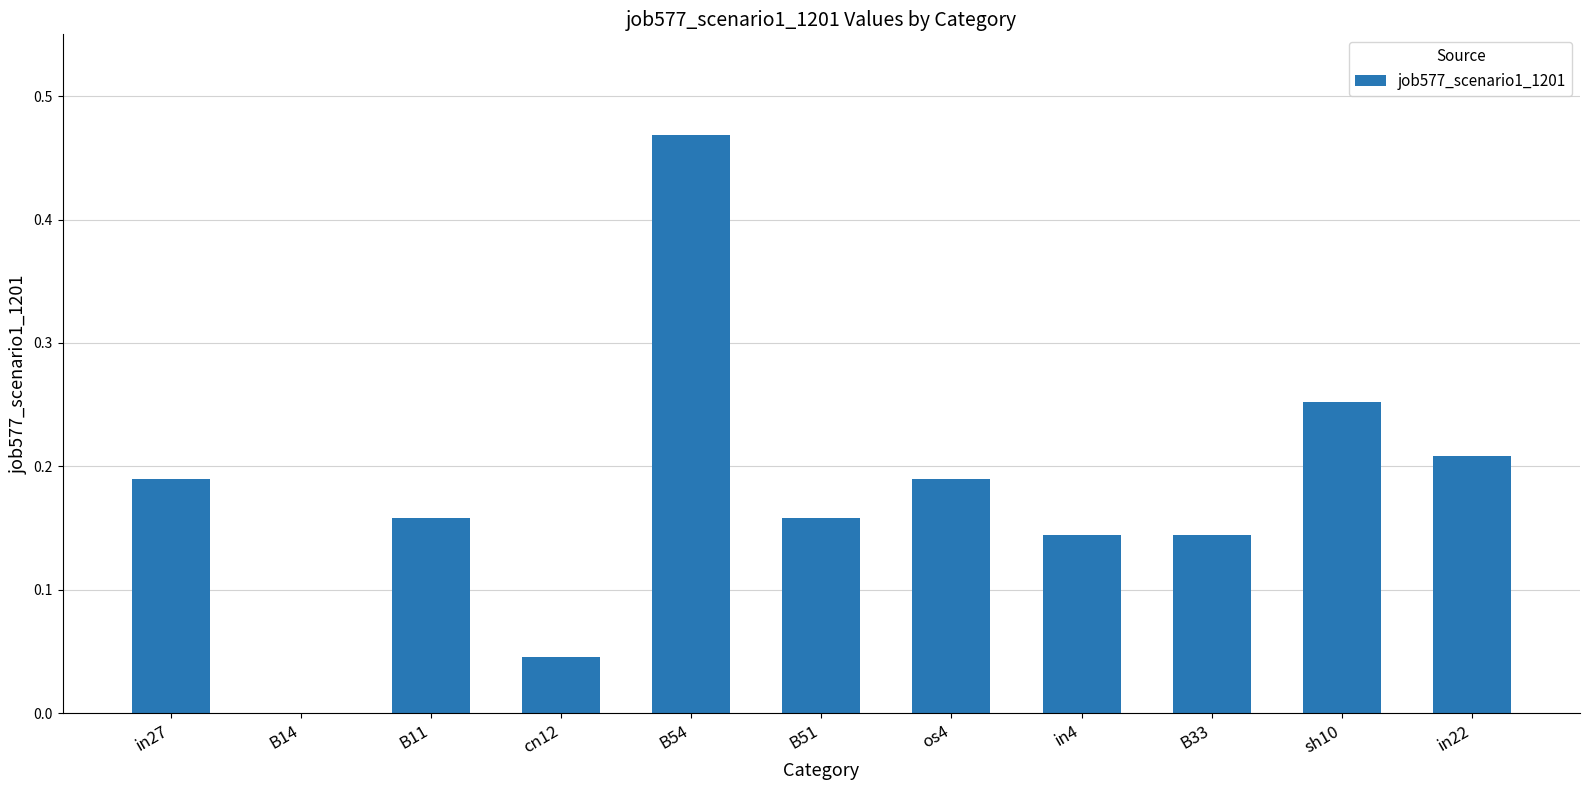

The value at cn12 is 0.1. True or false?

False